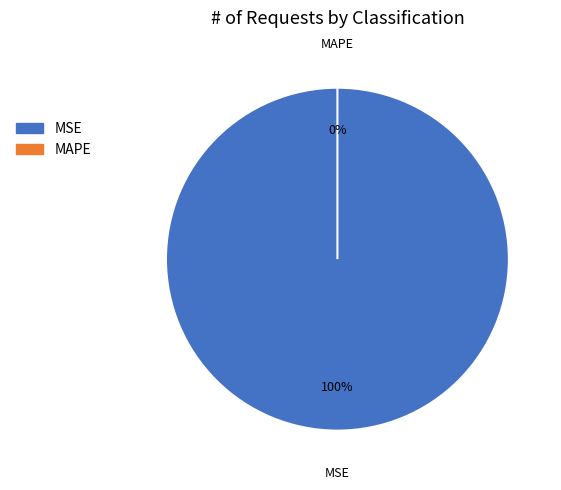

Is MAPE the majority of the pie?

No